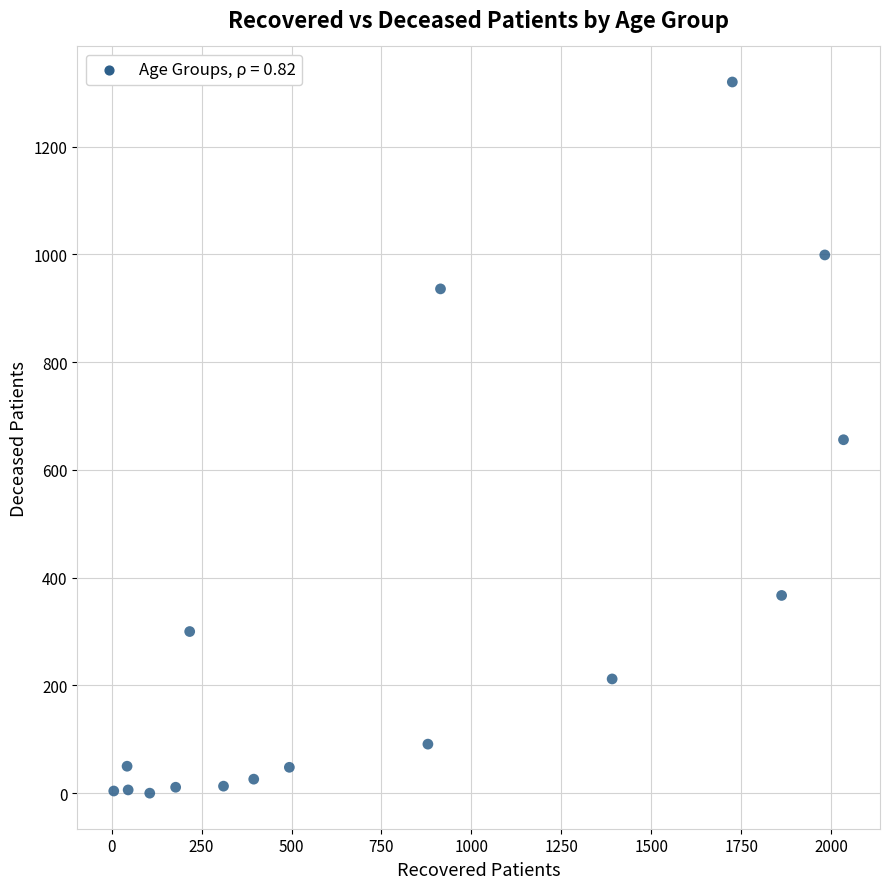

What is the range of Y values (max minus min)?

1320